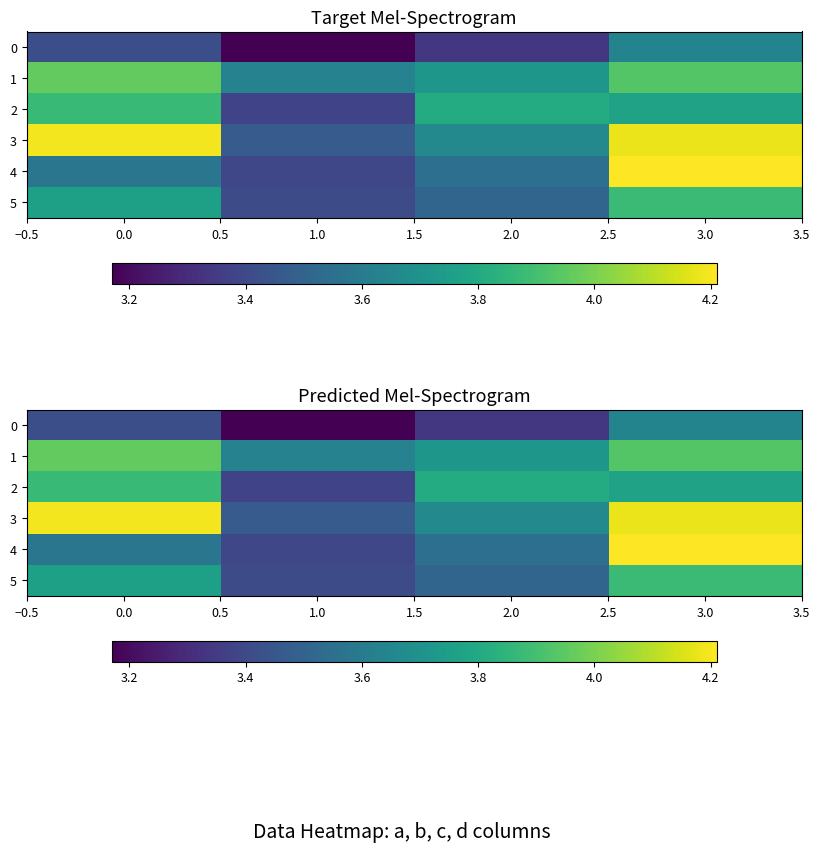

True or false: 3 has a value of 6.3 at 0.0.

False